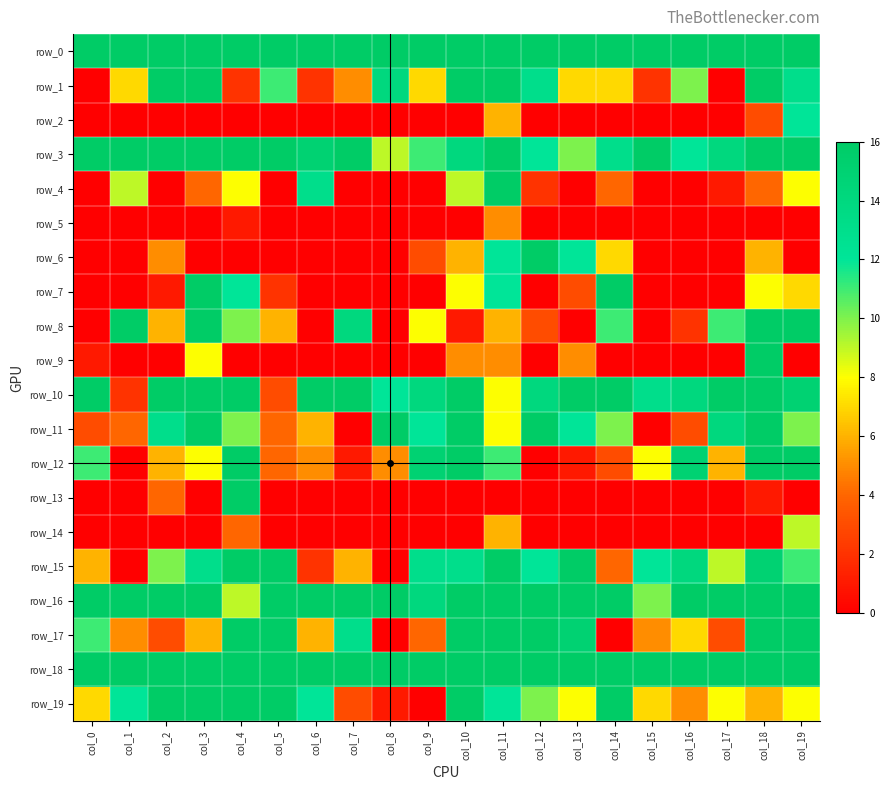

At col_7, list the series in order from largest to smallest.

row_0, row_3, row_10, row_16, row_18, row_8, row_17, row_15, row_1, row_19, row_12, row_2, row_4, row_5, row_6, row_7, row_9, row_11, row_13, row_14